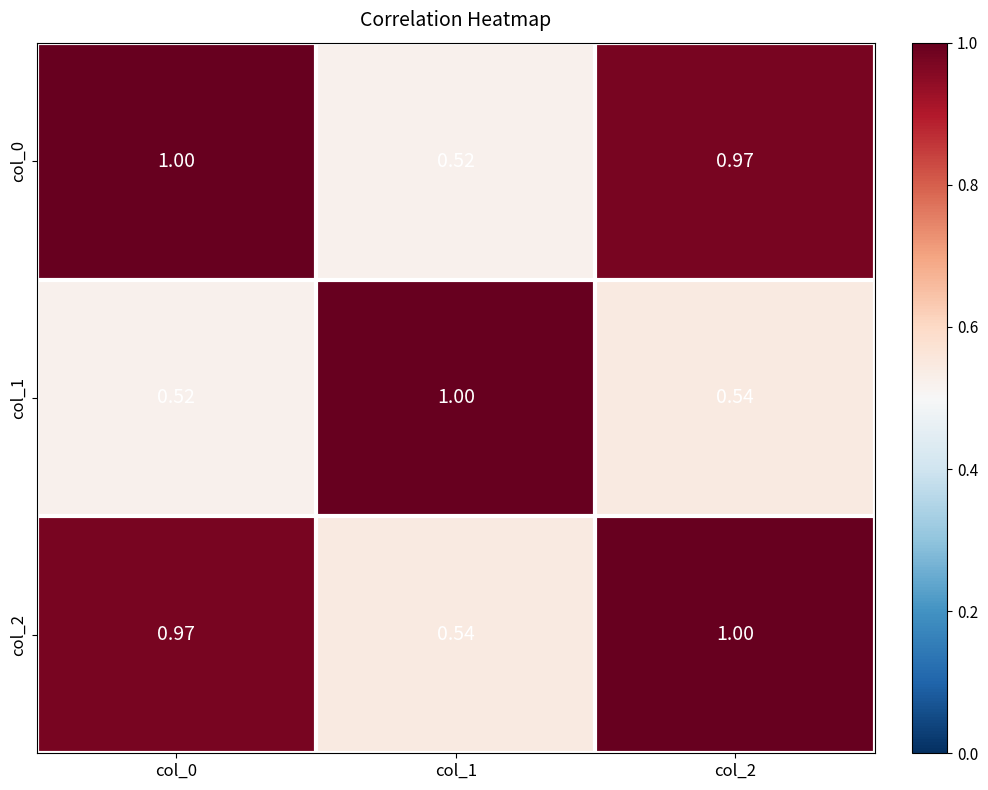

Is the value of col_0 at col_2 greater than the value of col_2 at col_1?

Yes